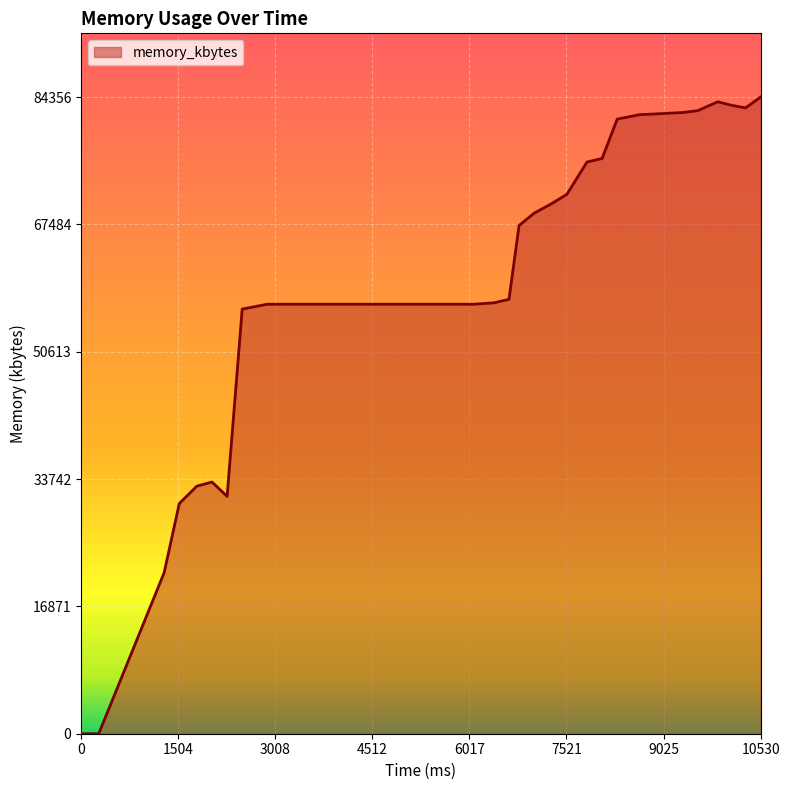

Does the chart display data point markers on the line(s)?

No